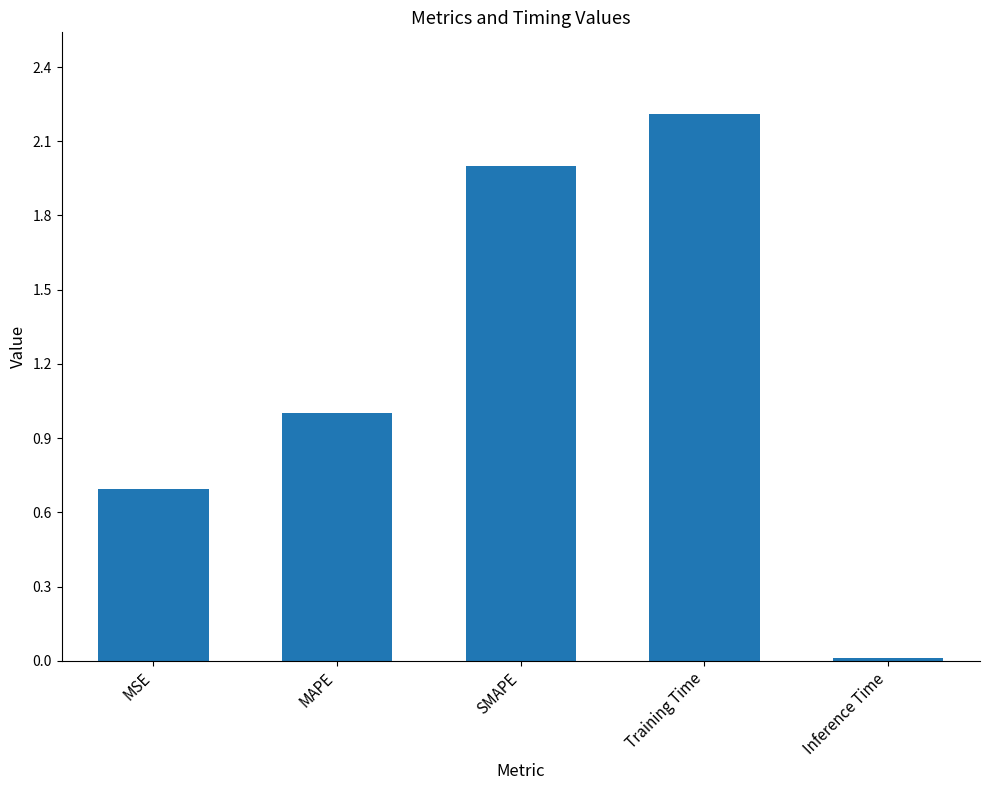

Between Inference Time and Training Time, which is larger?

Training Time